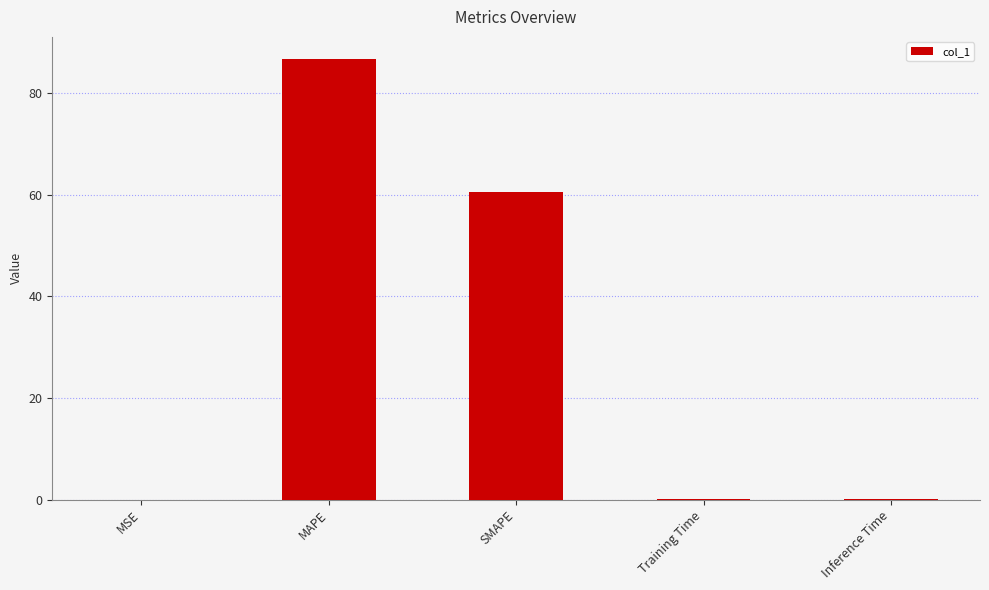

The chart shows a value of 0.0 at Training Time. True or false?

True